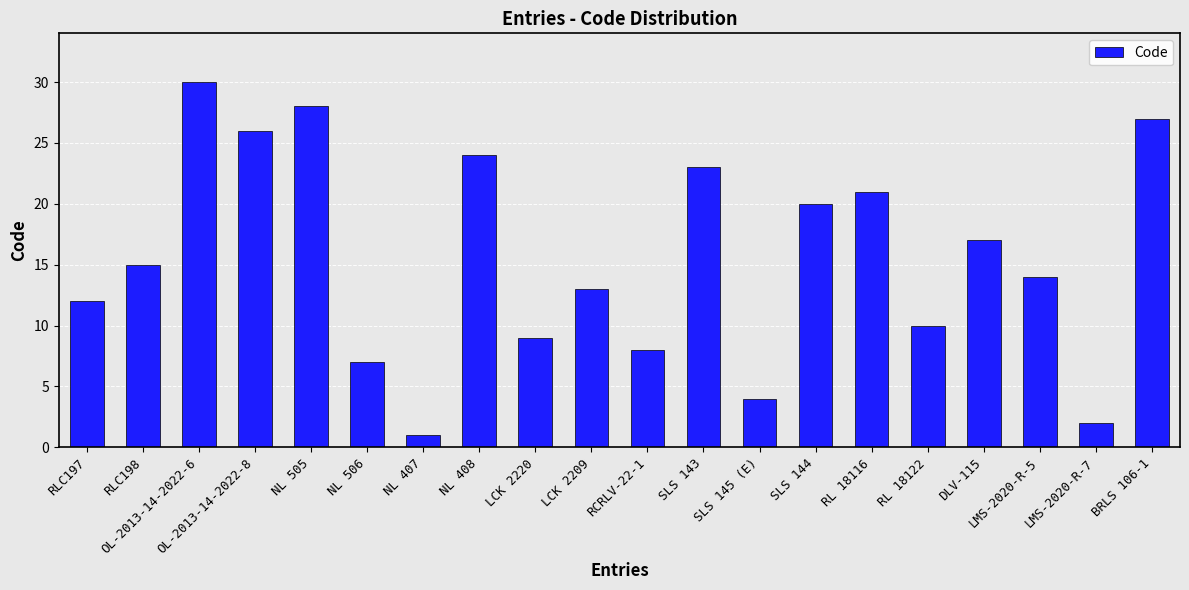

Reading left to right, transcribe all the data shown in this chart.

12	15	30	26	28	7	1	24	9	13	8	23	4	20	21	10	17	14	2	27